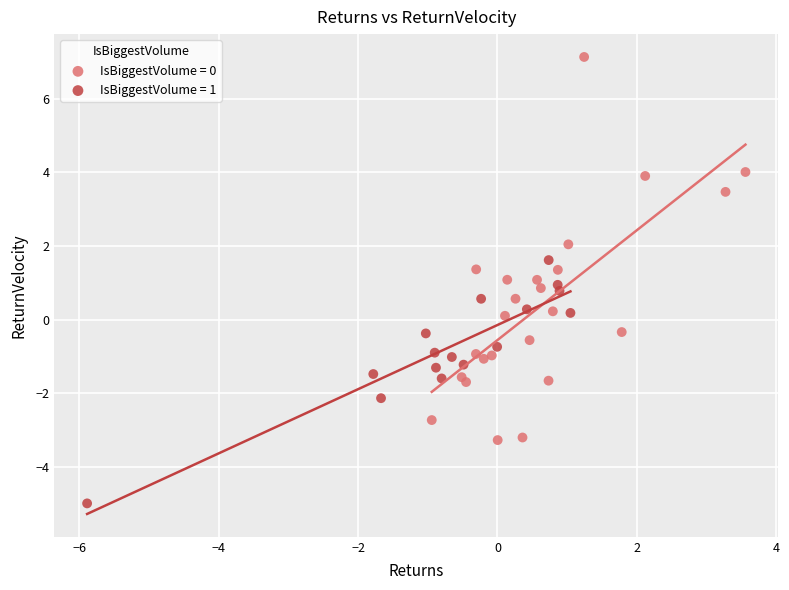

Which series contains the highest Y value?

IsBiggestVolume = 0